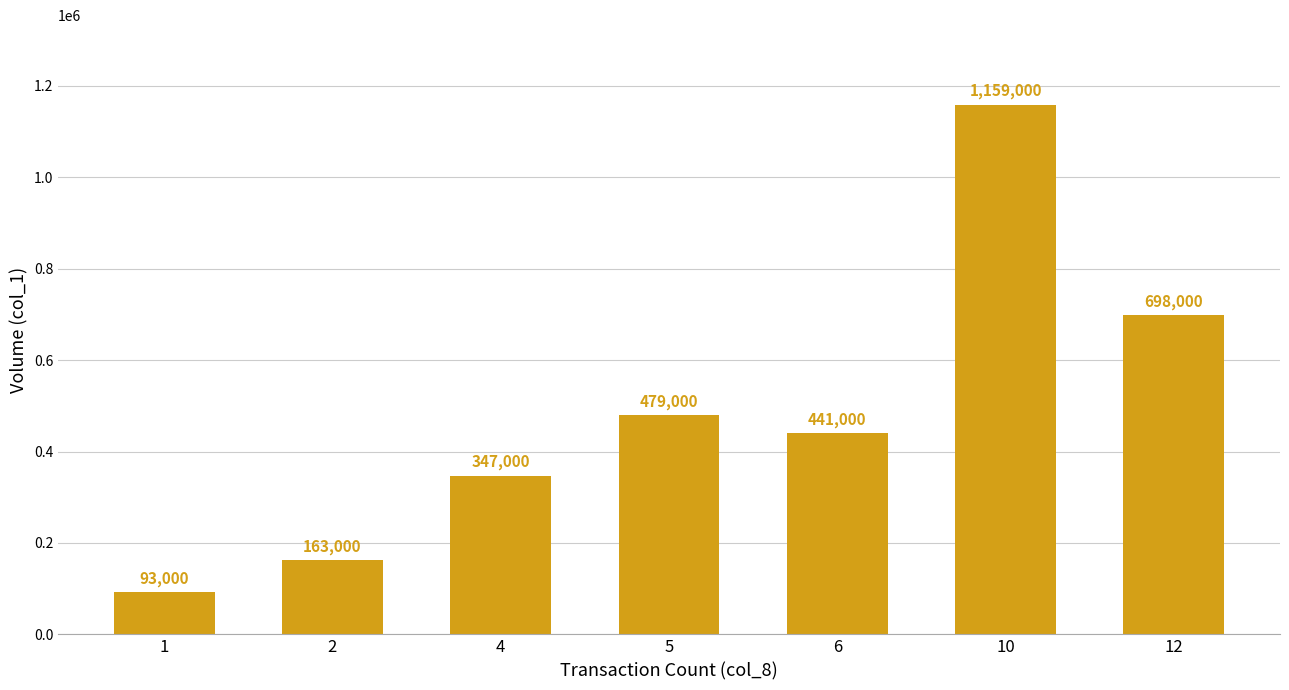

Where does the data first go above 441000?

5